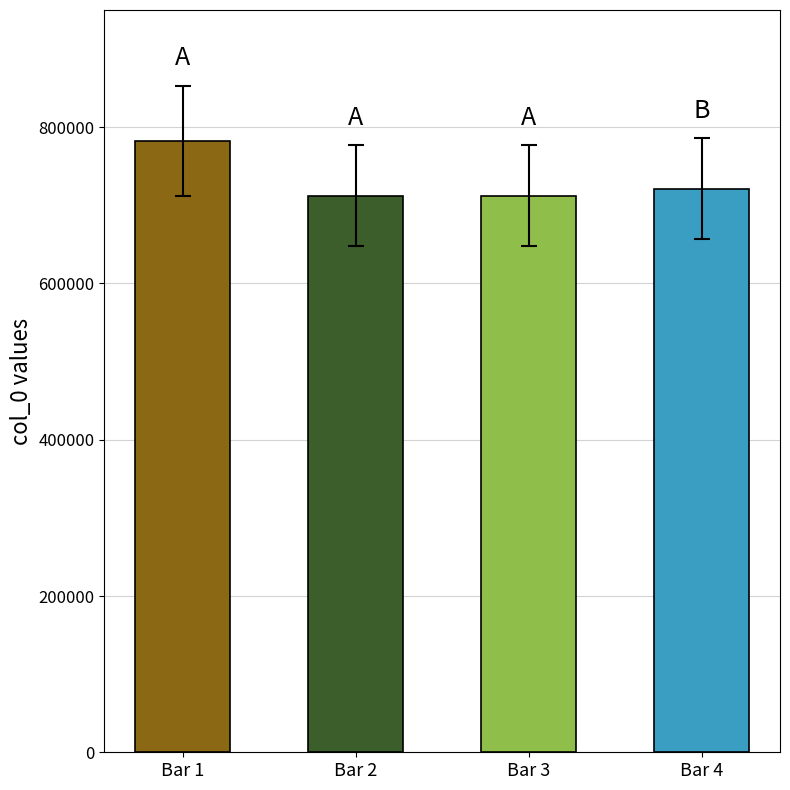

Is it true that the value at Bar 3 is 712546?

True